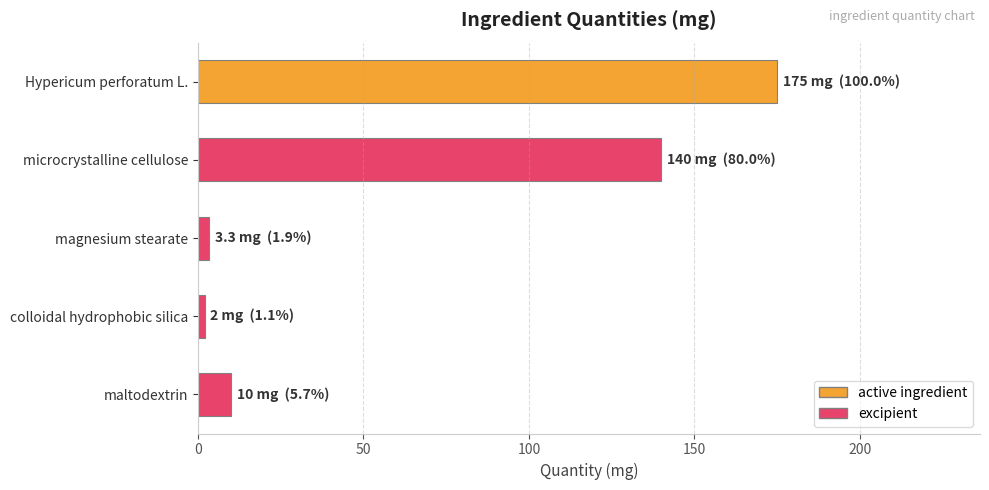

What is the sum of all values?

330.3